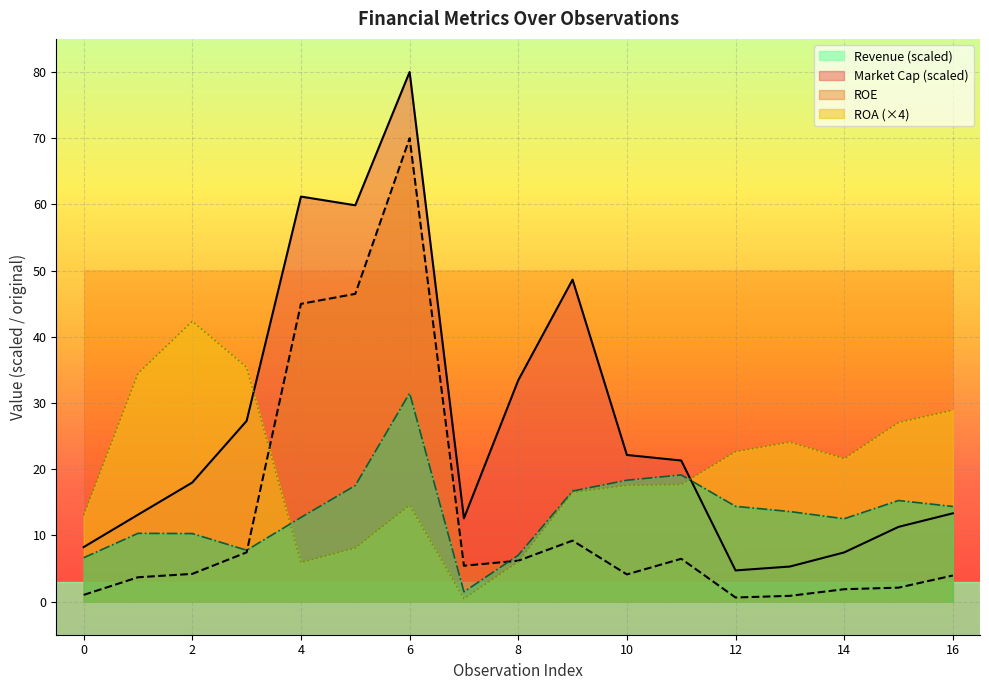

At which category is the sum across all series the highest?

6